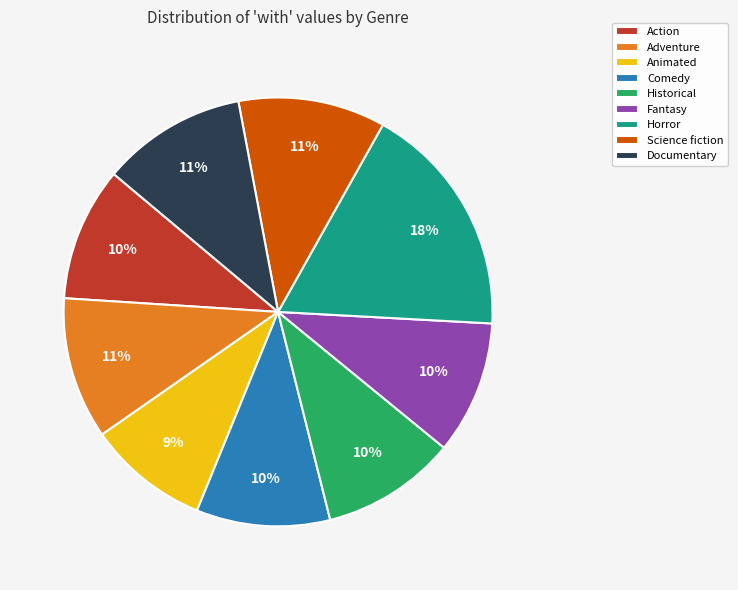

True or false: Action accounts for 15% of the total.

False